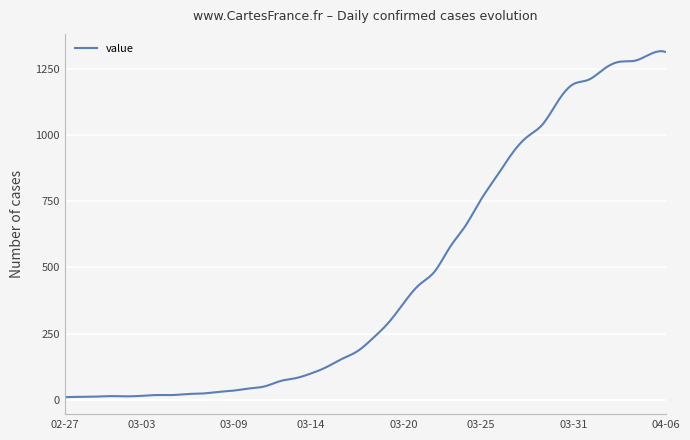

What is the maximum value shown in the chart?

1319.1